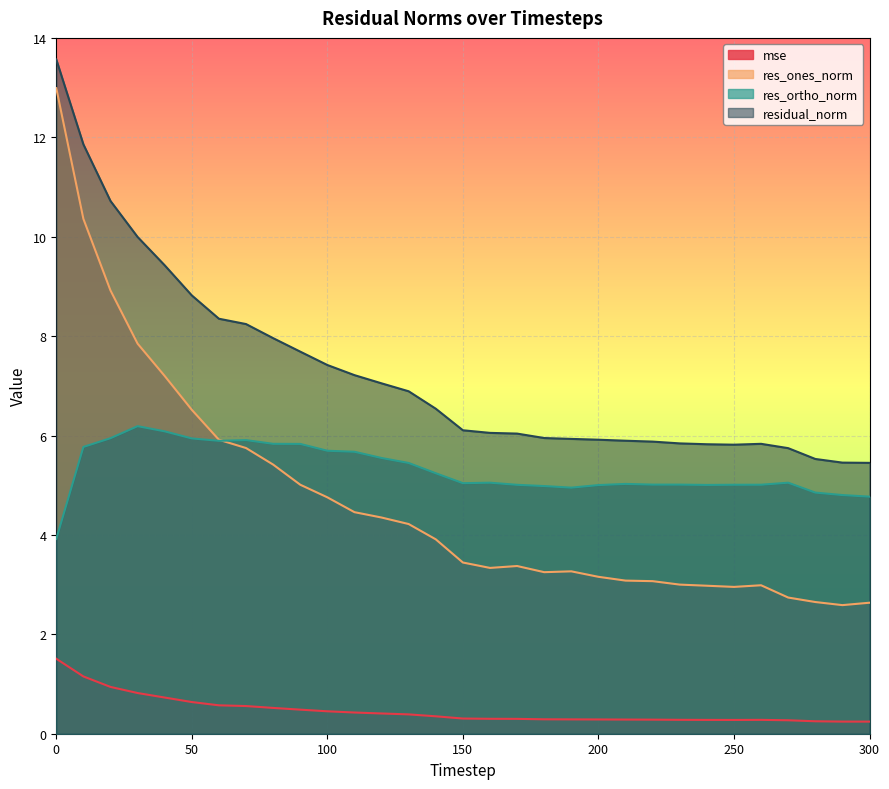

Reading left to right, transcribe all the data shown in this chart.

mse: 1.5	1.2	0.9	0.8	0.7	0.6	0.6	0.6	0.5	0.5	0.5	0.4	0.4	0.4	0.4	0.3	0.3	0.3	0.3	0.3	0.3	0.3	0.3	0.3	0.3	0.3	0.3	0.3	0.3	0.2	0.2
res_ones_norm: 13.0	10.4	8.9	7.8	7.2	6.5	5.9	5.7	5.4	5.0	4.8	4.5	4.3	4.2	3.9	3.4	3.3	3.4	3.3	3.3	3.2	3.1	3.1	3.0	3.0	3.0	3.0	2.7	2.6	2.6	2.6
res_ortho_norm: 3.9	5.8	5.9	6.2	6.1	5.9	5.9	5.9	5.8	5.8	5.7	5.7	5.5	5.4	5.2	5.0	5.1	5.0	5.0	5.0	5.0	5.0	5.0	5.0	5.0	5.0	5.0	5.1	4.9	4.8	4.8
residual_norm: 13.6	11.9	10.7	10.0	9.4	8.8	8.3	8.2	8.0	7.7	7.4	7.2	7.0	6.9	6.5	6.1	6.1	6.0	5.9	5.9	5.9	5.9	5.9	5.8	5.8	5.8	5.8	5.7	5.5	5.5	5.4